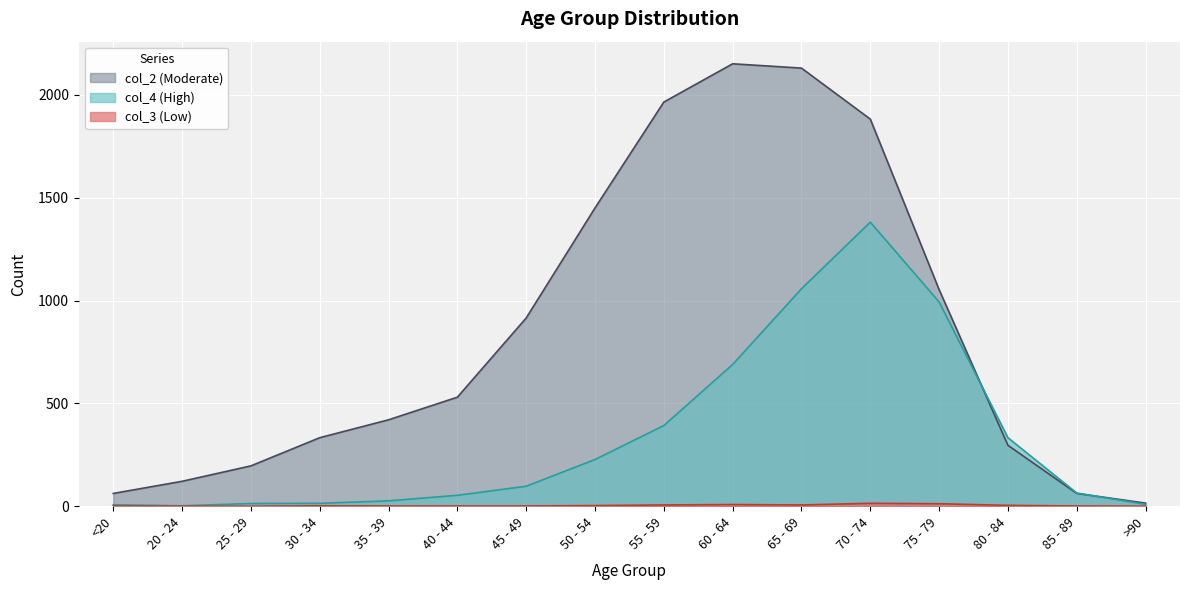

Which series has the widest spread of values?

col_2